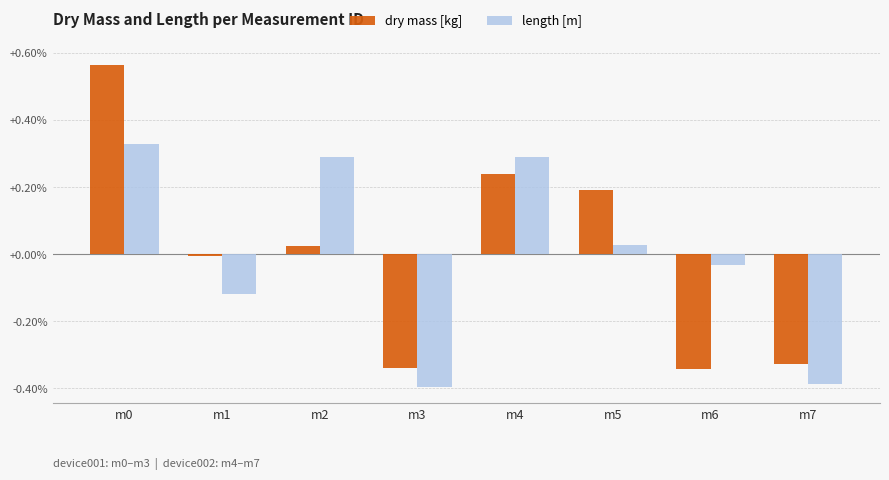

True or false: length [m] has a value of -0.4 at m3.

True